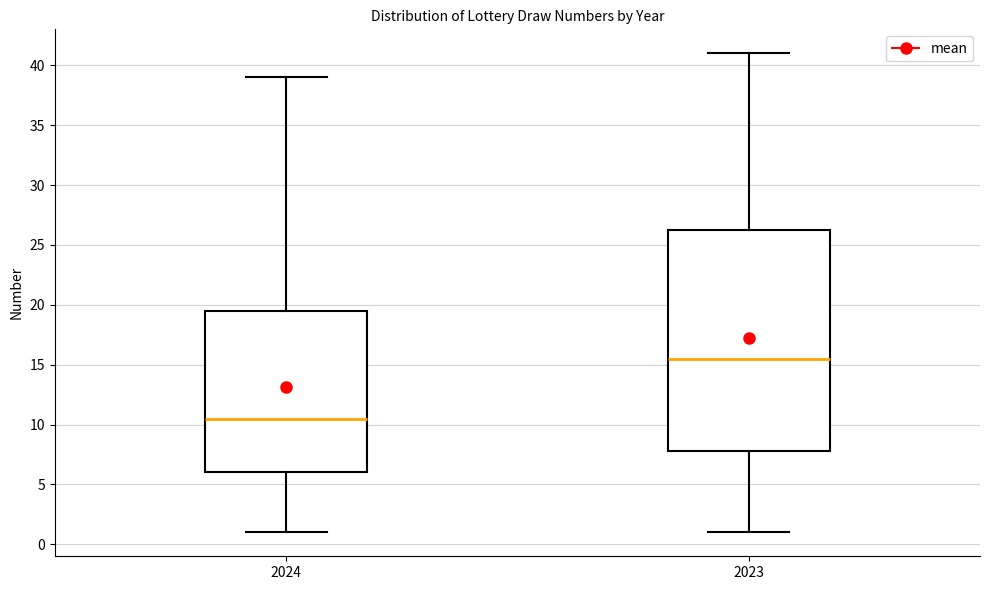

Where does the upper whisker of the box at x = 2024 end on the y-axis? The values are not printed on the chart, so give them approximately, as read against the axis.

39.0